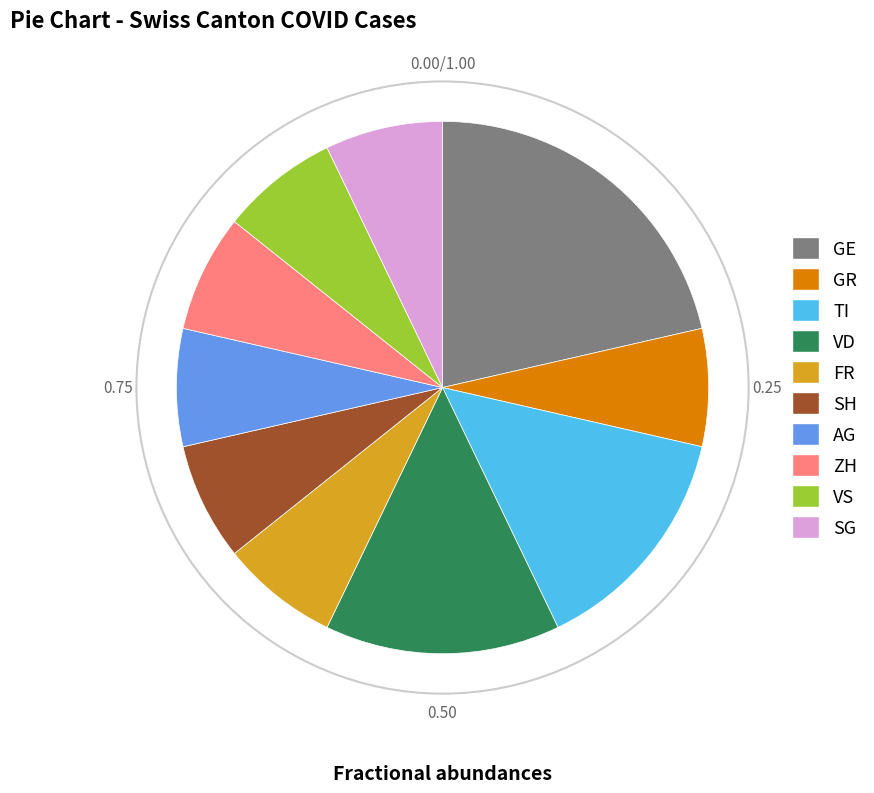

Which slice is the largest?

GE